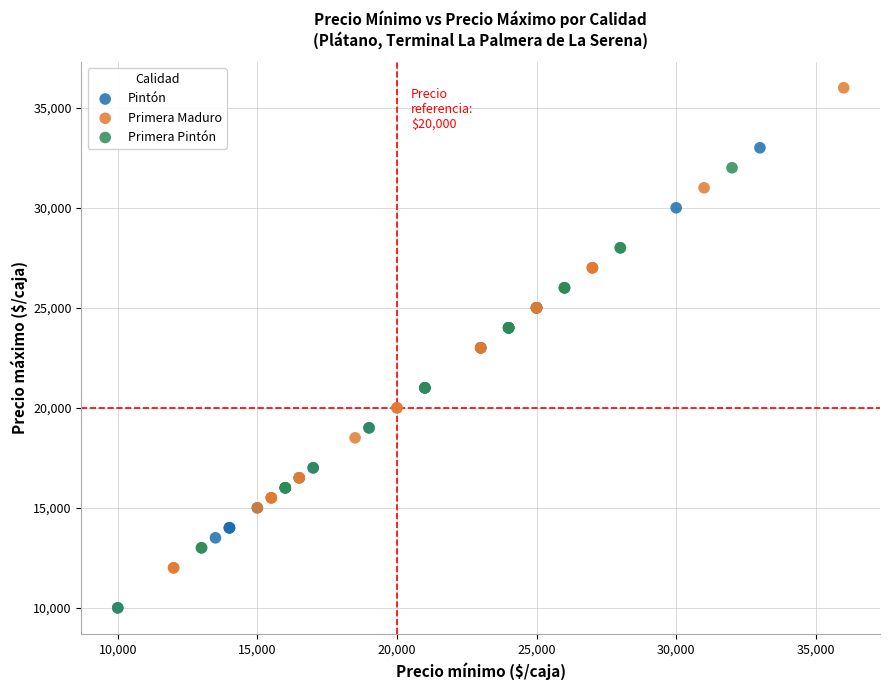

Which series has the widest spread of Y values?

Primera Maduro